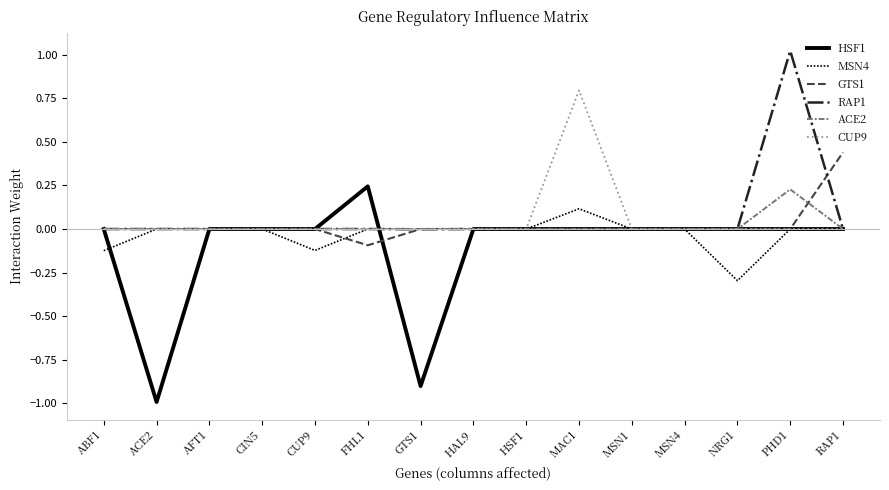

At which category is the sum across all series the highest?

PHD1